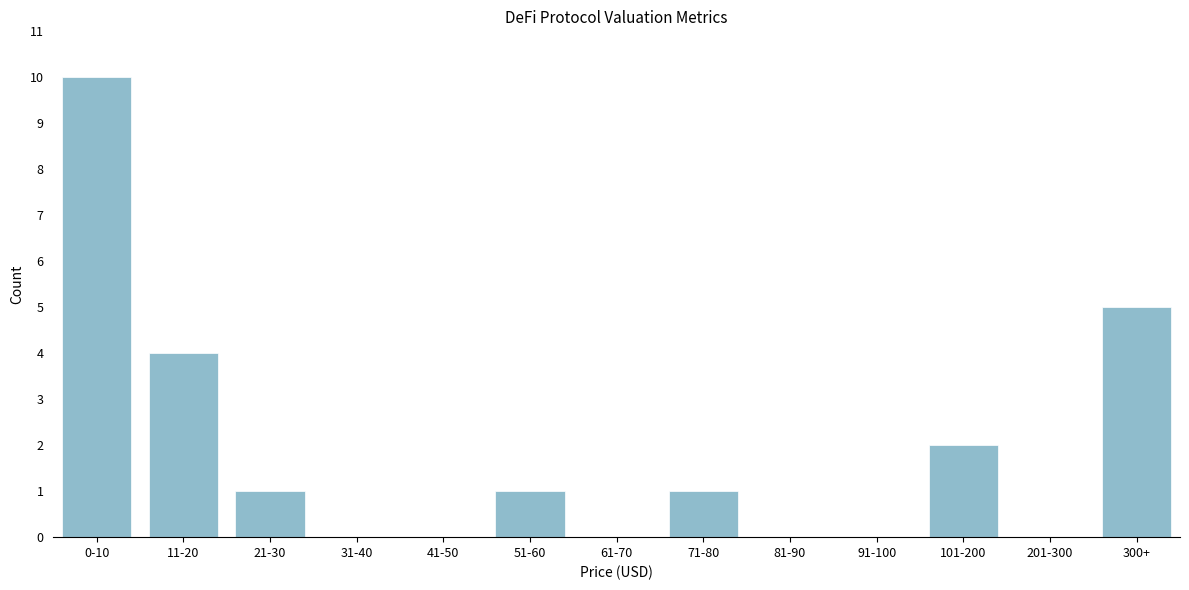

The chart shows a value of 2 at 51-60. True or false?

False